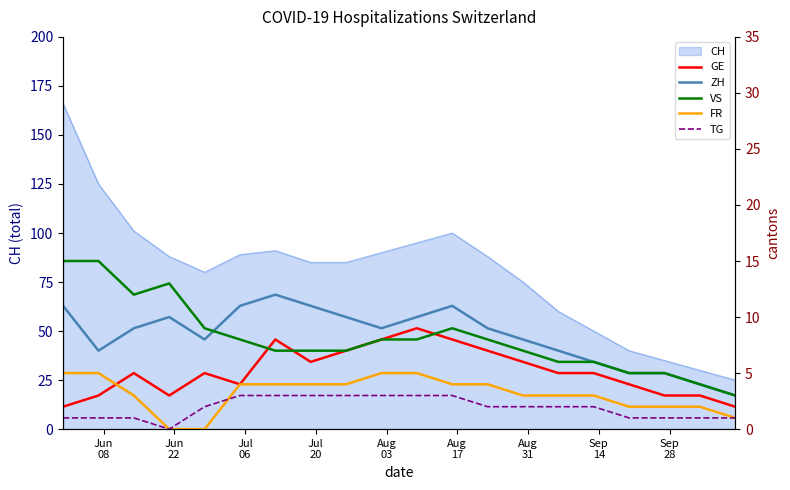

What is the difference between the second highest and second lowest values in the TG series?

2